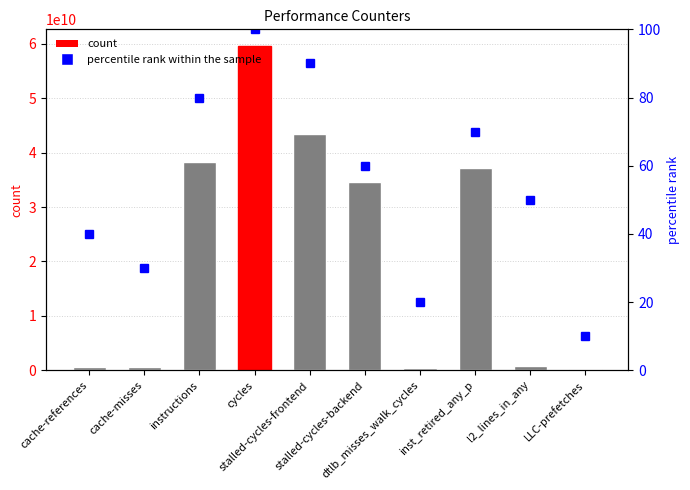

Is it true that percentile rank within the sample equals 20 at dtlb_misses_walk_cycles?

True